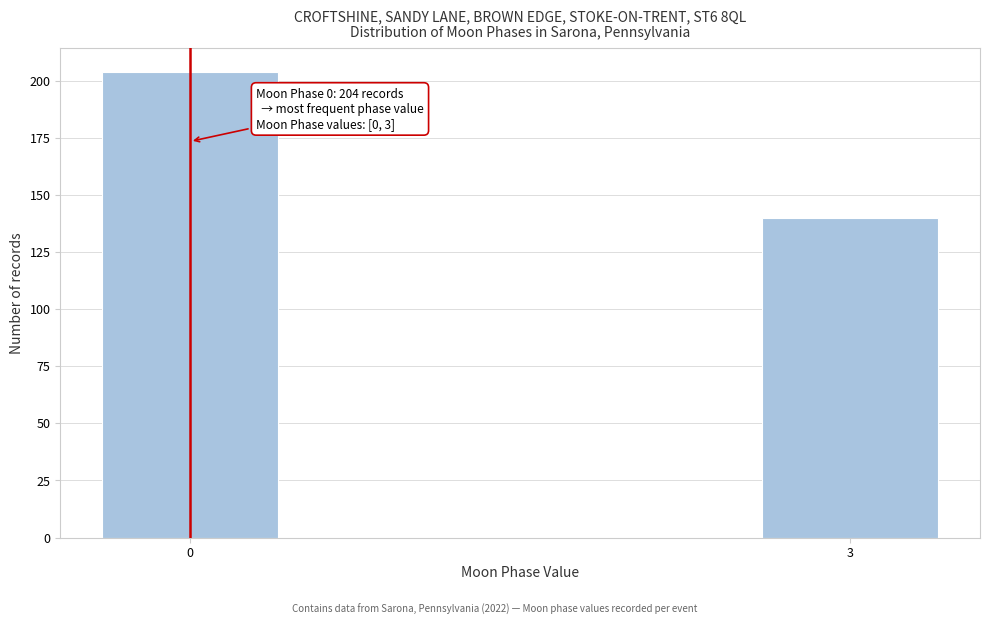

Reading left to right, what are all the values shown in this chart?

204	140